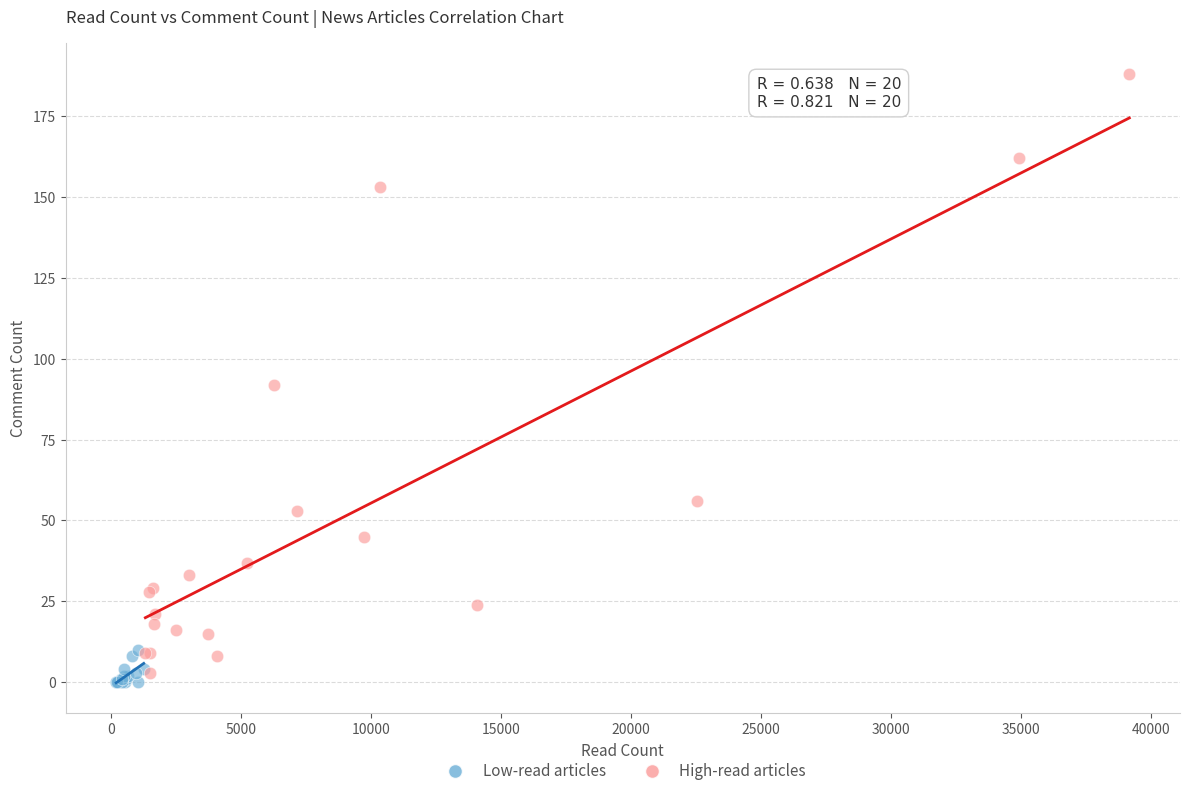

What are all the series names shown in the legend?

Low-read articles, High-read articles